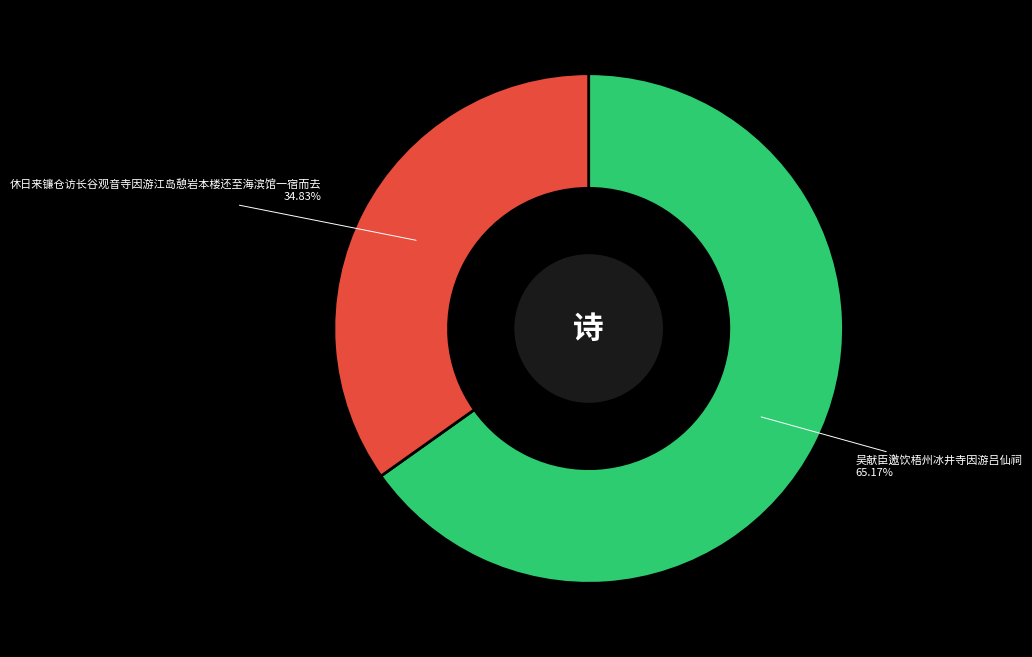

Count the number of slices in the pie.

2